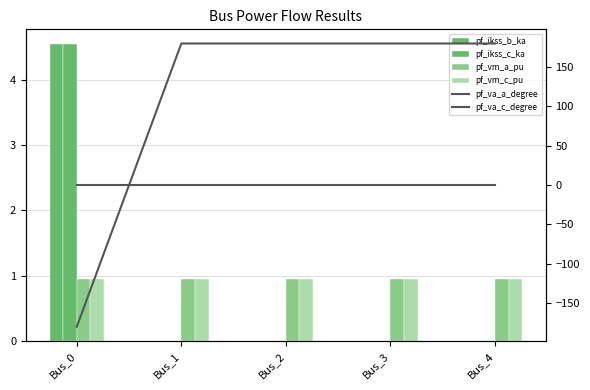

The value of pf_vm_a_pu at Bus_1 is 0.4. True or false?

False